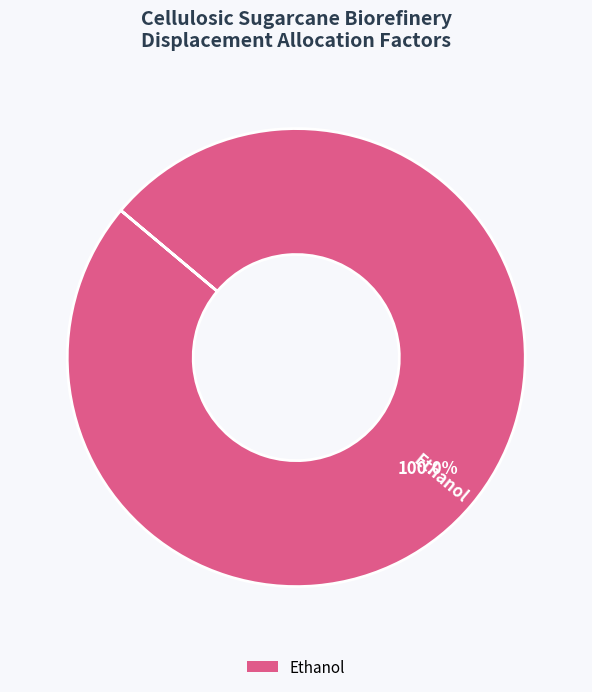

Is there any slice that represents more than half of the pie?

Yes